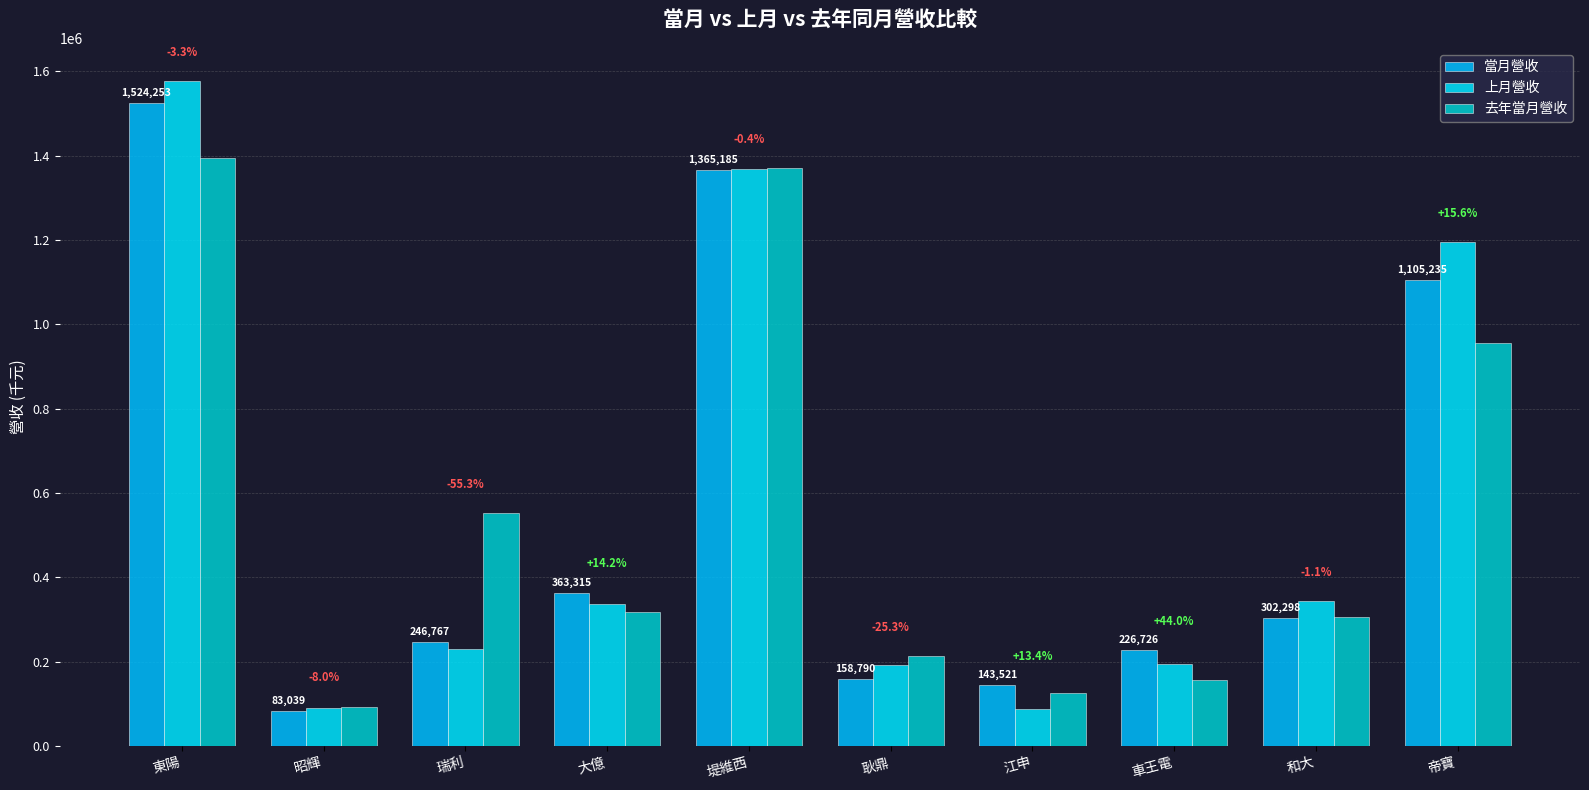

What is the highest value of the 去年當月營收 series?

1394395